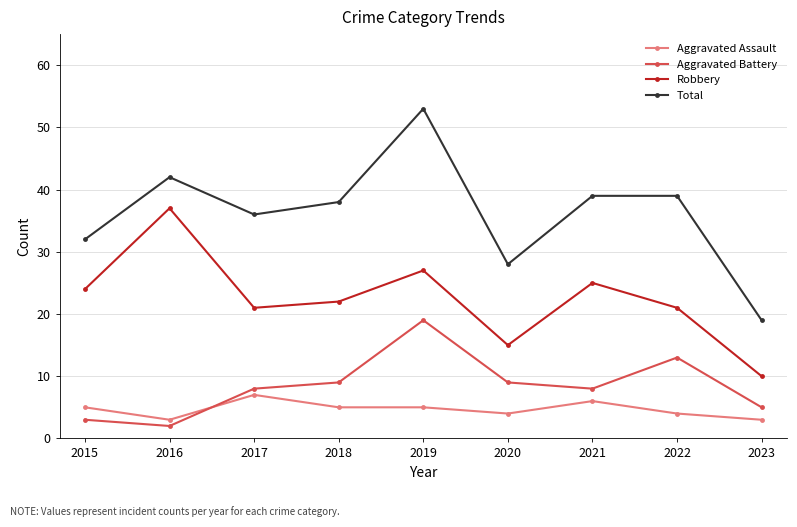

True or false: Total and Aggravated Battery intersect in this chart.

False